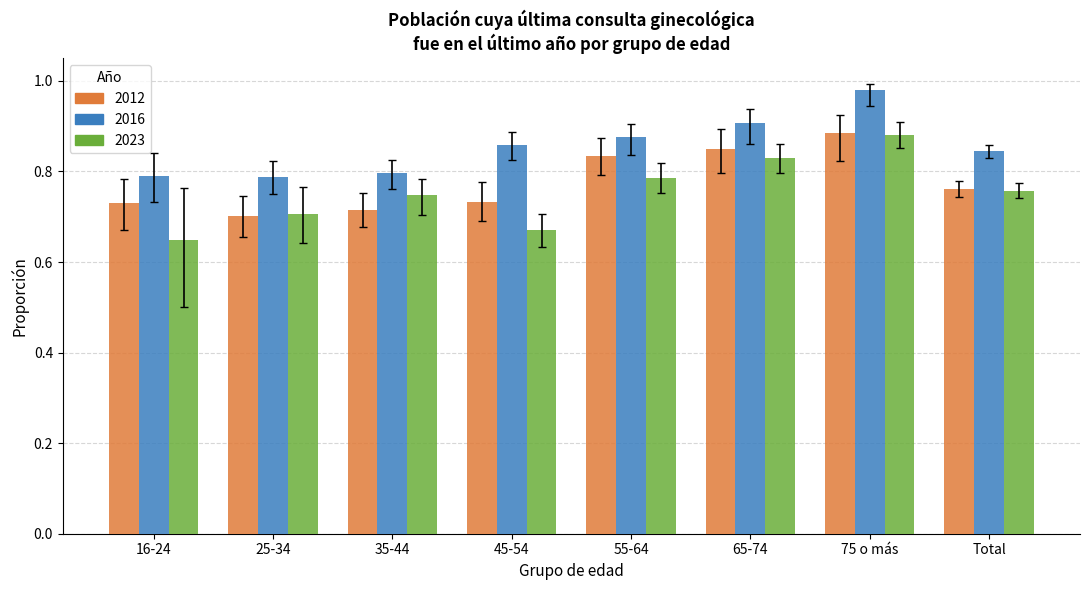

What is the sum of the 2016 values at 65-74 and Total?

1.8